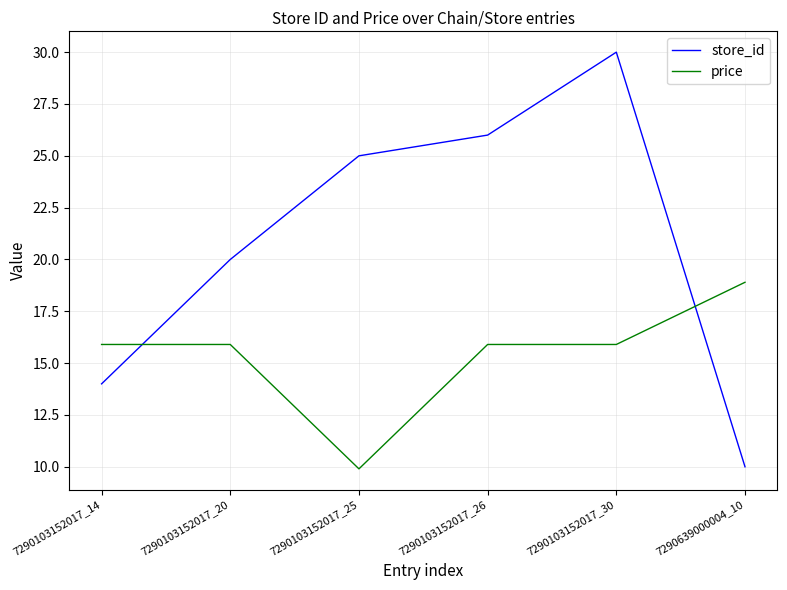

What is the total value across all series at 7290103152017_26?

41.9